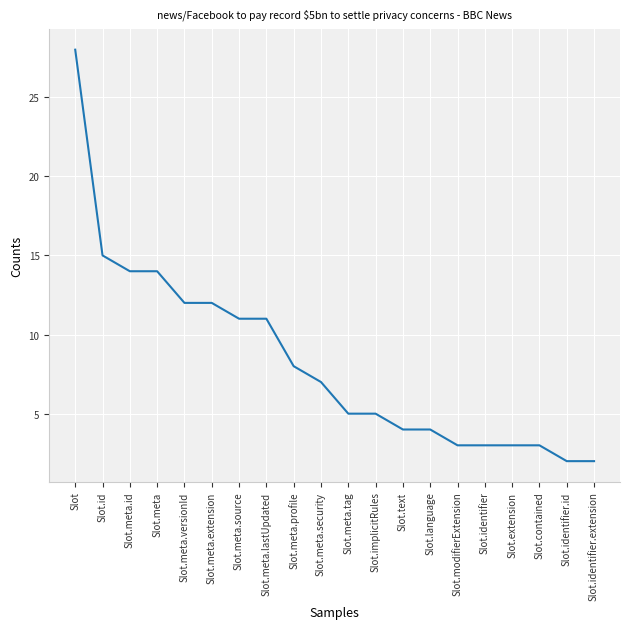

Between Slot.meta.source and Slot.extension, which is larger?

Slot.meta.source